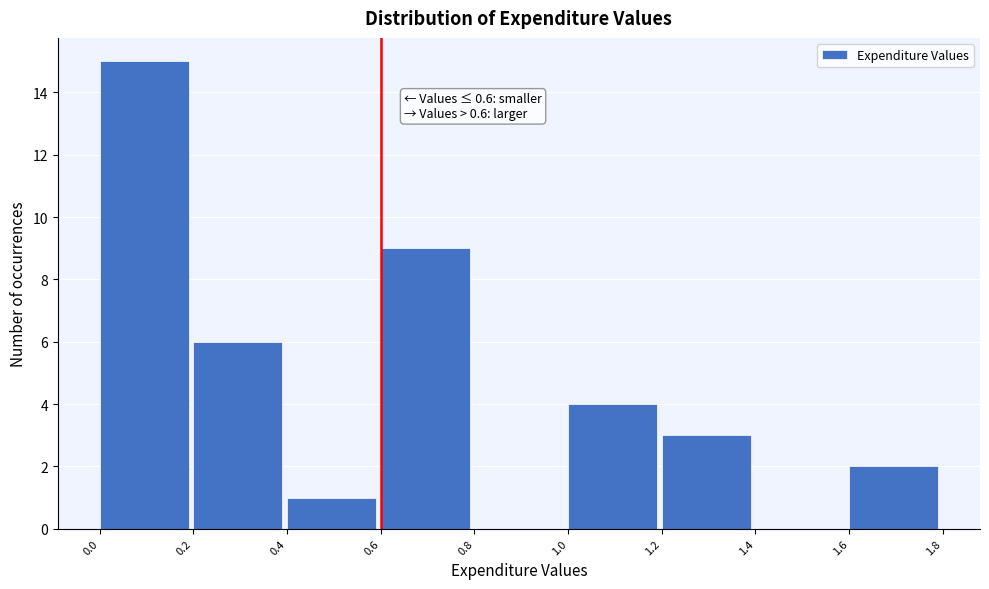

Over which range of the x-axis is the bar tallest?

0.0 to 0.2